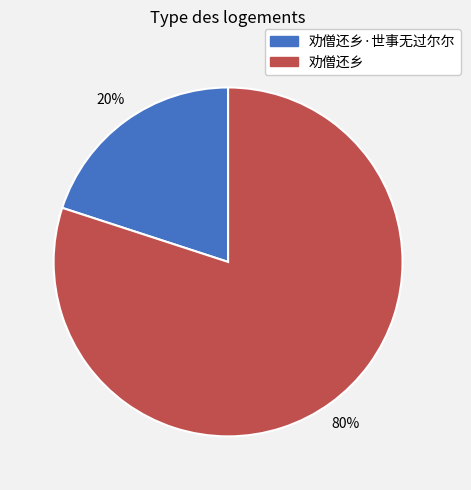

Is there a majority slice in this chart?

Yes